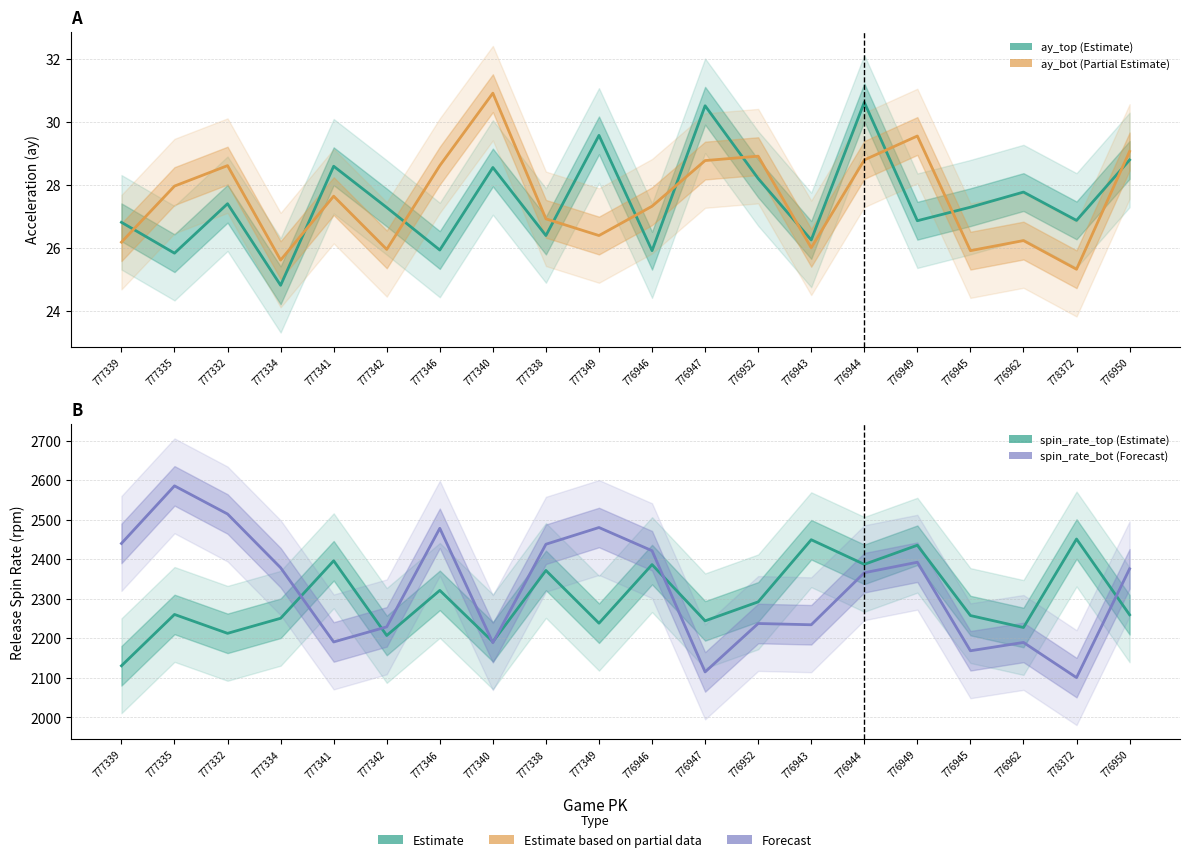

How many interior local peaks does the ay_top (Estimate) series have?

7